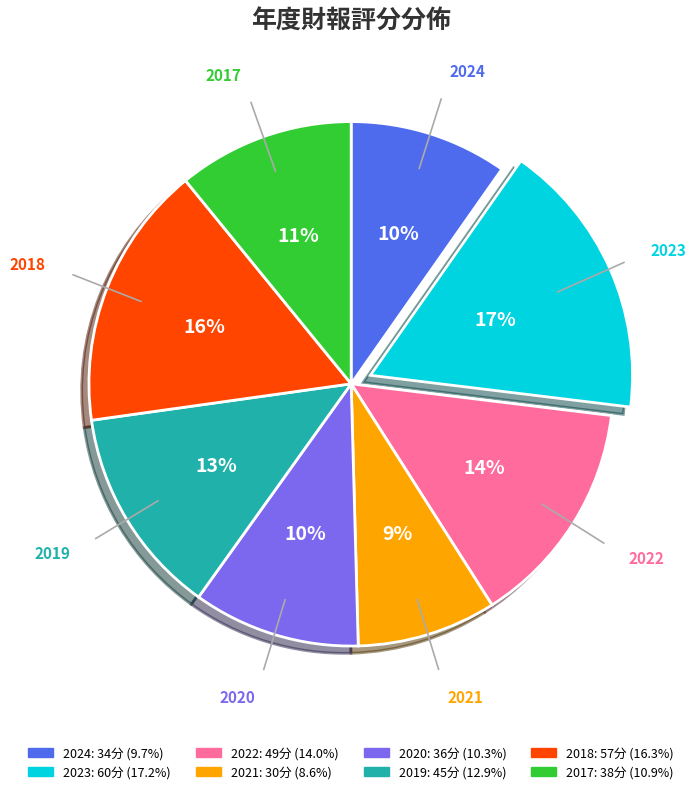

What percentage is the 2024 slice, to the nearest percent?

10%